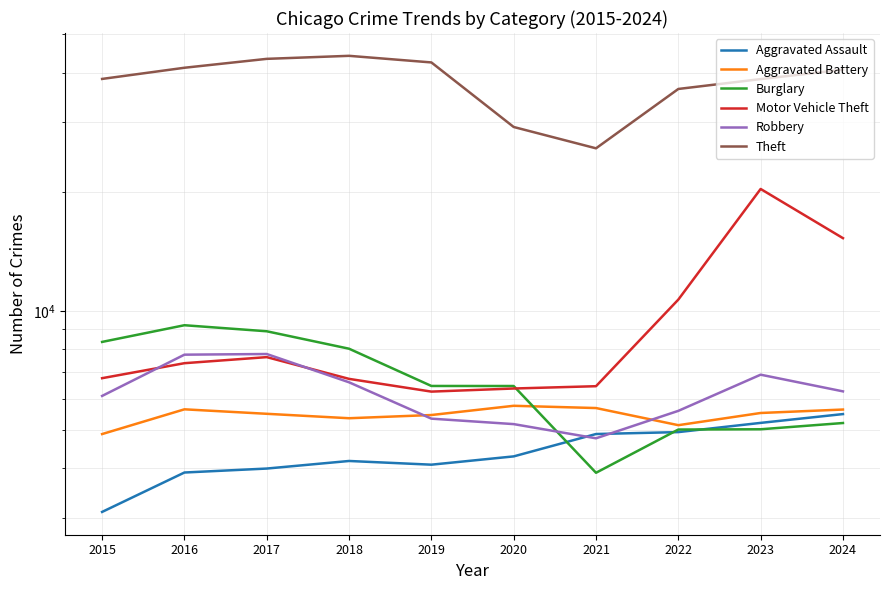

True or false: Robbery has a value of 7781 at 2017.

True